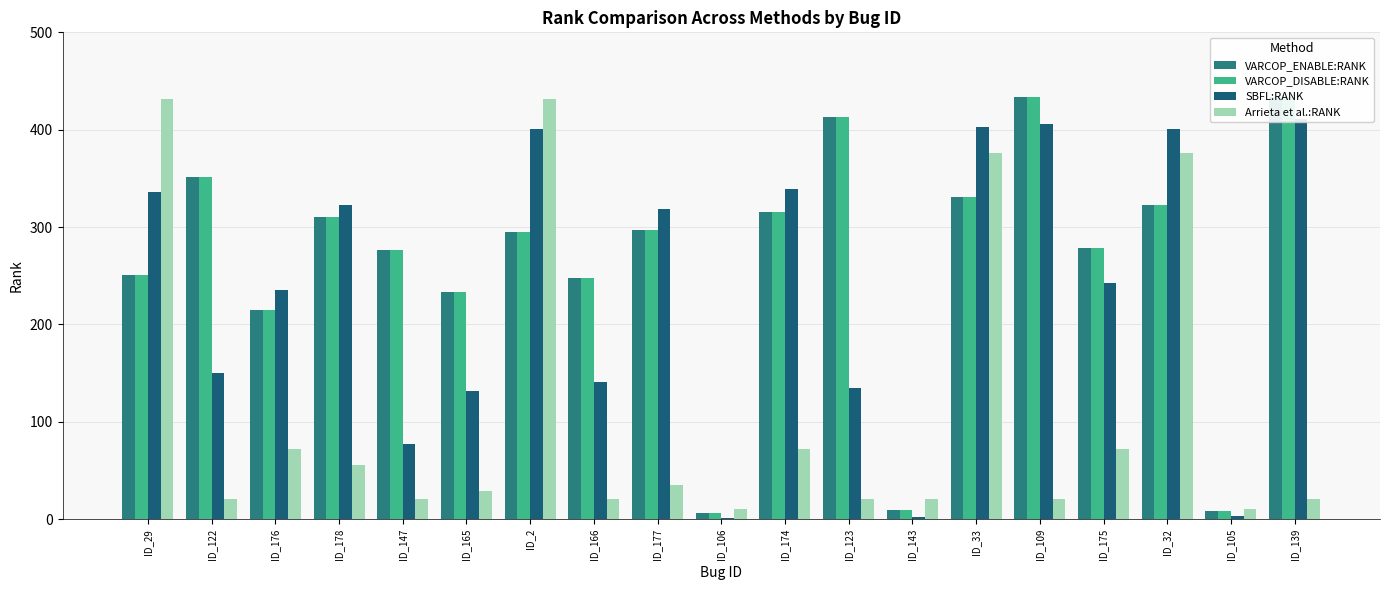

The value of Arrieta et al.:RANK at ID_178 is 56. True or false?

True